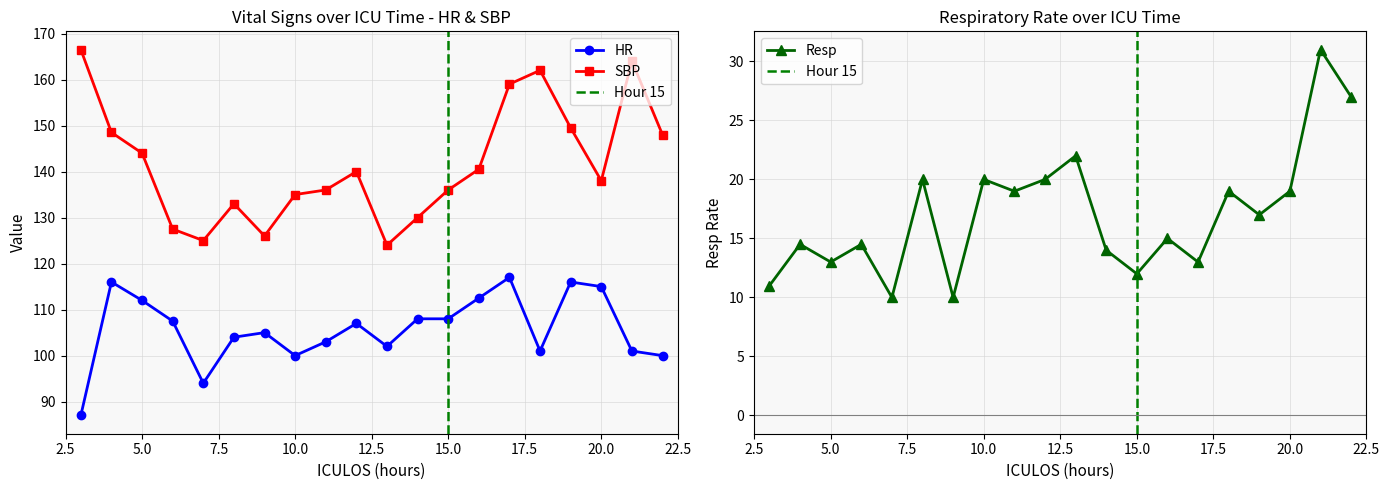

Between 20 and 6, which is larger?

20